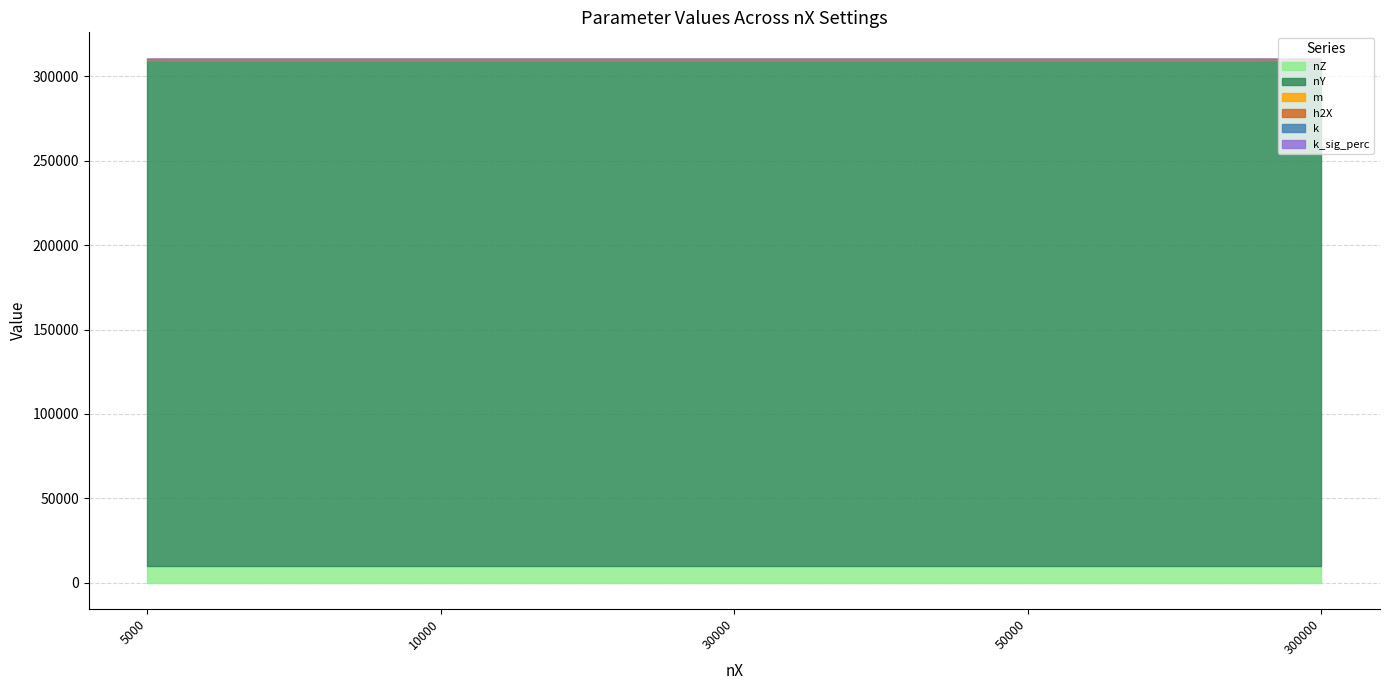

What is the difference between the highest and lowest values at 30000?

300000.0